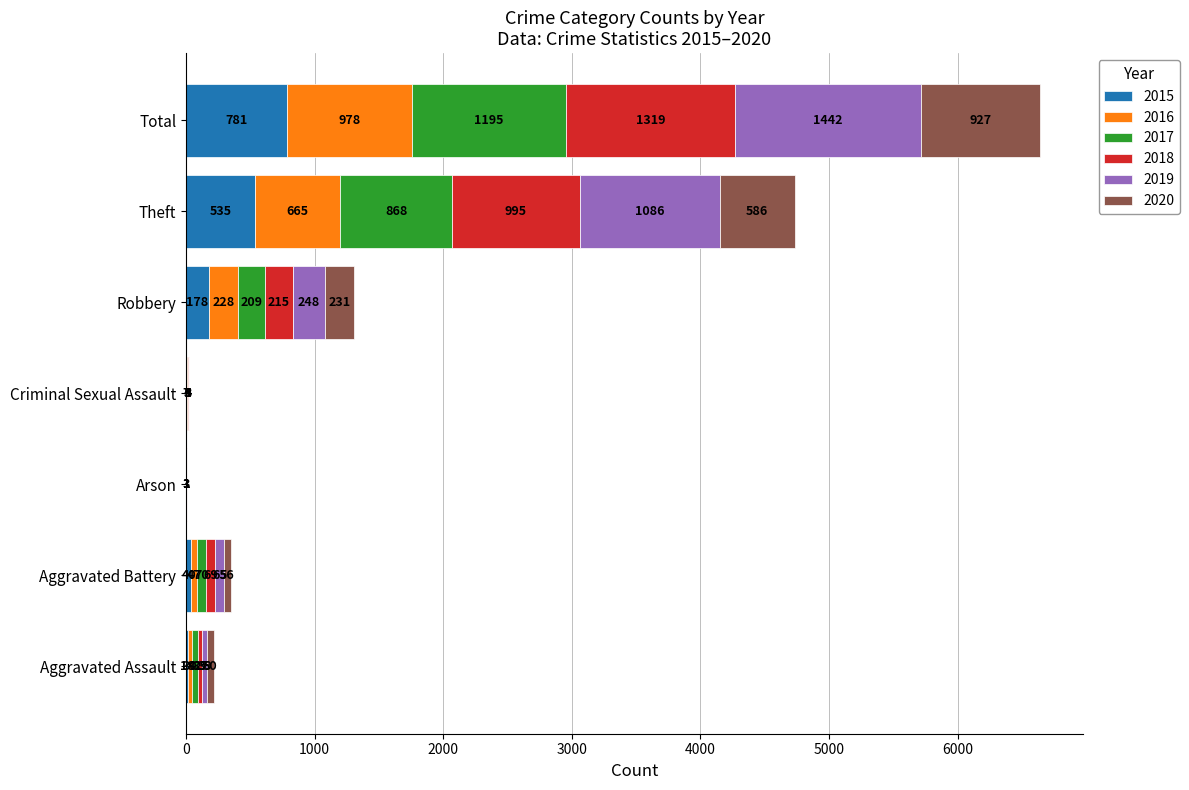

At which label does 2015 reach its peak?

Total